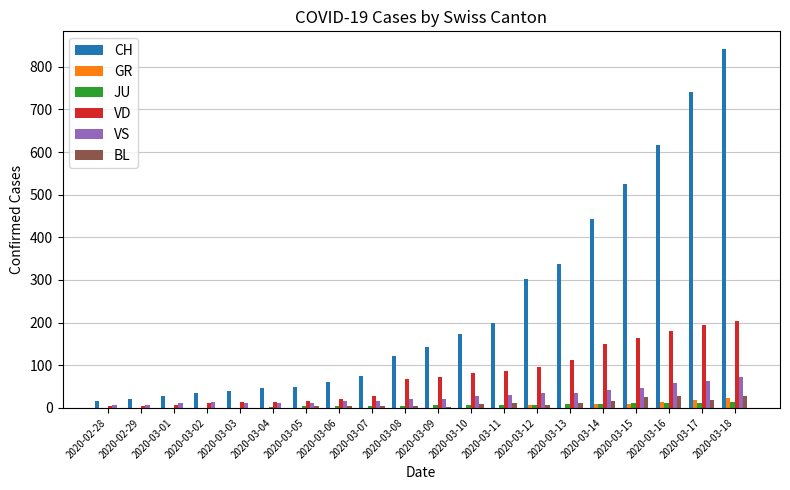

What is the highest value of the CH series?

841